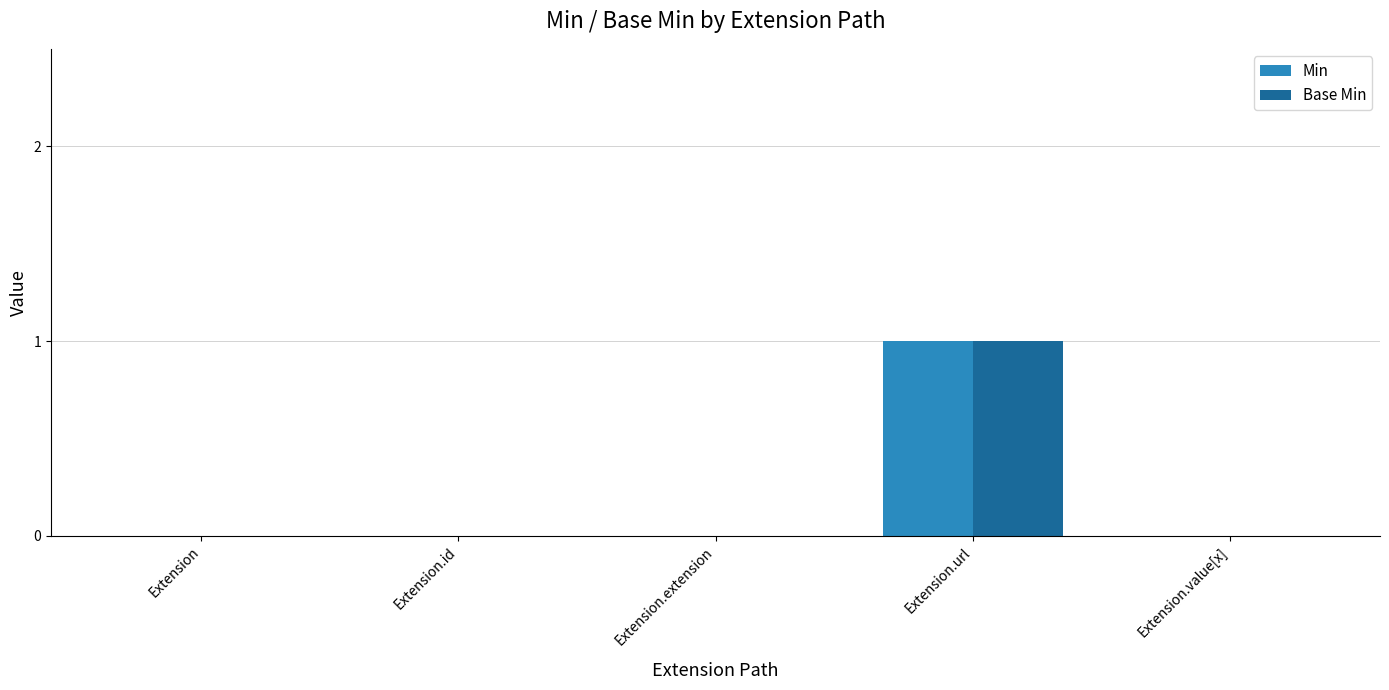

True or false: Min has a value of 0 at Extension.extension.

True